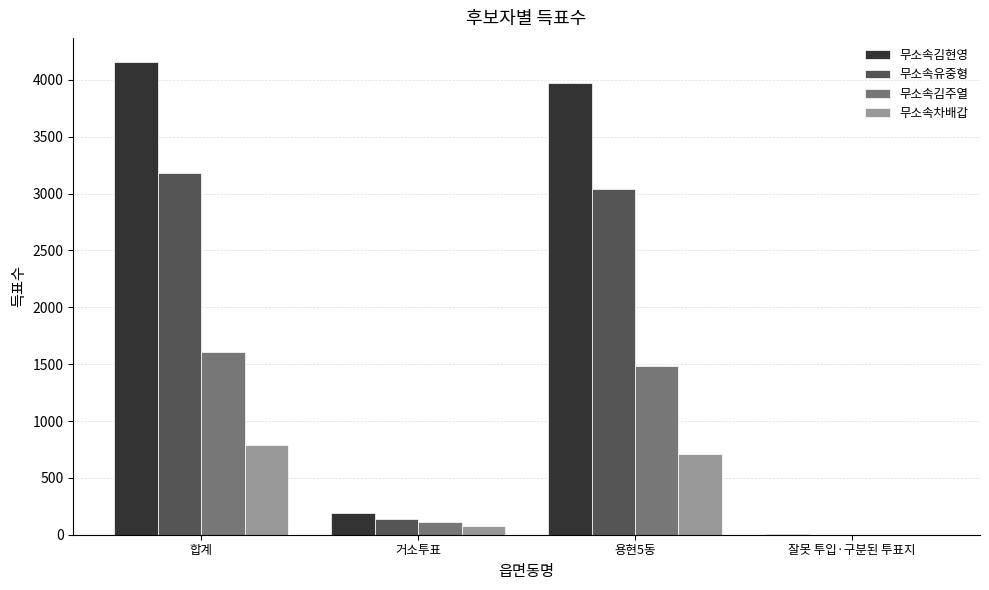

At which category is the sum across all series the highest?

합계